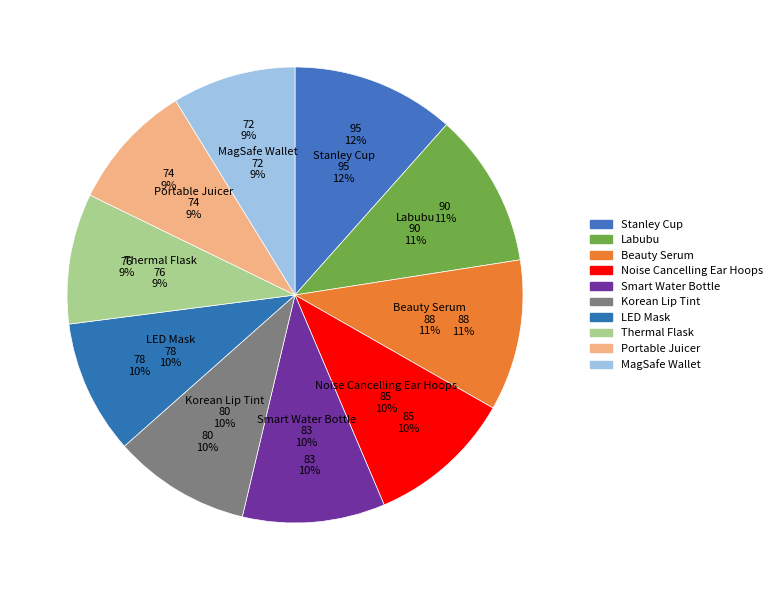

Is it true that LED Mask is 10% of the pie?

True